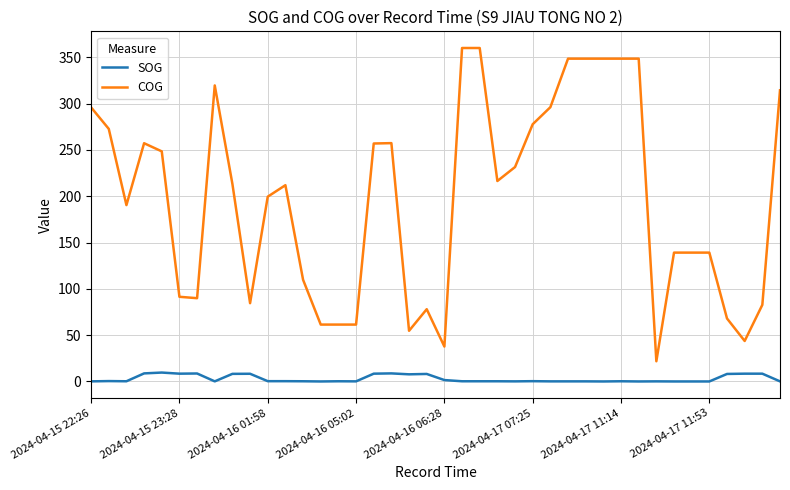

True or false: SOG and COG intersect in this chart.

False